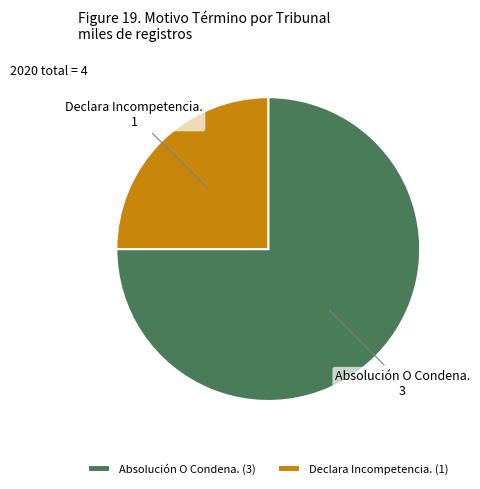

Which slice is the smallest?

Declara Incompetencia.